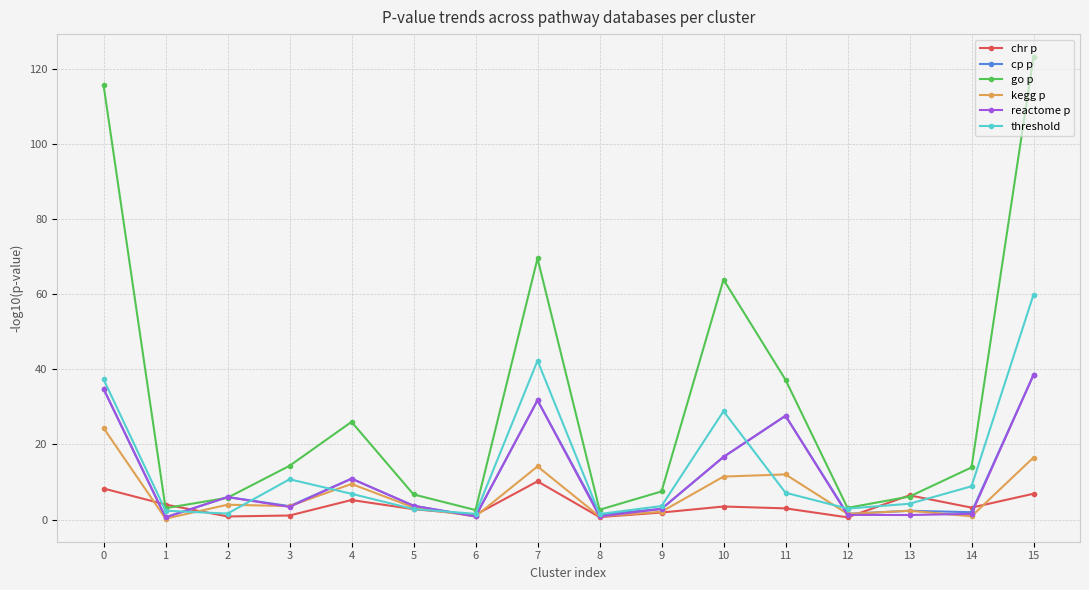

What is the total value across all series at 7?

199.8